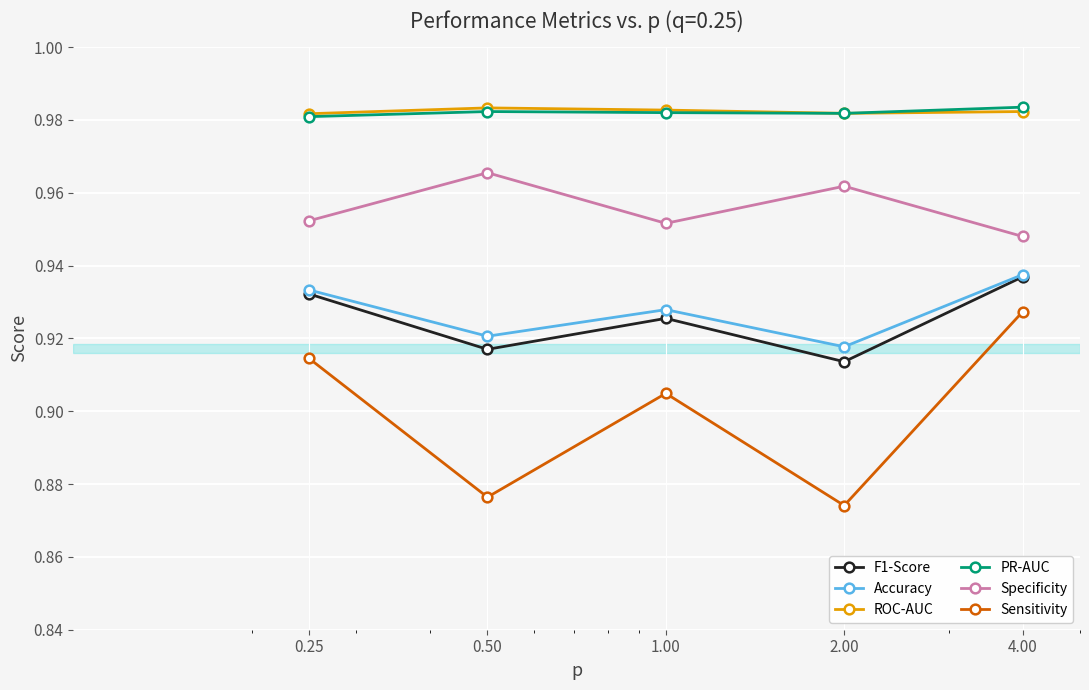

Which series has the largest range (max minus min)?

Sensitivity